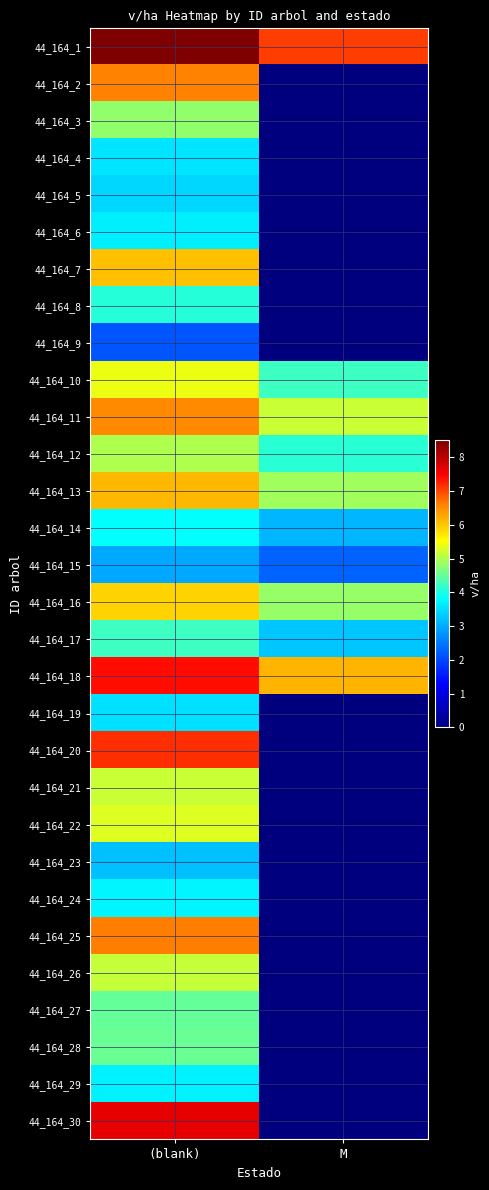

Reading left to right, transcribe all the data shown in this chart.

44_164_1: (blank)=8.5	M=7.1
44_164_2: (blank)=6.6	M=0.0
44_164_3: (blank)=4.8	M=0.0
44_164_4: (blank)=3.6	M=0.0
44_164_5: (blank)=3.5	M=0.0
44_164_6: (blank)=3.7	M=0.0
44_164_7: (blank)=6.1	M=0.0
44_164_8: (blank)=4.1	M=0.0
44_164_9: (blank)=2.1	M=0.0
44_164_10: (blank)=5.4	M=4.2
44_164_11: (blank)=6.5	M=5.2
44_164_12: (blank)=5.0	M=4.1
44_164_13: (blank)=6.1	M=4.9
44_164_14: (blank)=3.8	M=3.1
44_164_15: (blank)=3.0	M=2.3
44_164_16: (blank)=5.9	M=4.8
44_164_17: (blank)=4.2	M=3.3
44_164_18: (blank)=7.4	M=6.2
44_164_19: (blank)=3.5	M=0.0
44_164_20: (blank)=7.2	M=0.0
44_164_21: (blank)=5.2	M=0.0
44_164_22: (blank)=5.3	M=0.0
44_164_23: (blank)=3.2	M=0.0
44_164_24: (blank)=3.8	M=0.0
44_164_25: (blank)=6.6	M=0.0
44_164_26: (blank)=5.1	M=0.0
44_164_27: (blank)=4.5	M=0.0
44_164_28: (blank)=4.5	M=0.0
44_164_29: (blank)=3.7	M=0.0
44_164_30: (blank)=7.7	M=0.0